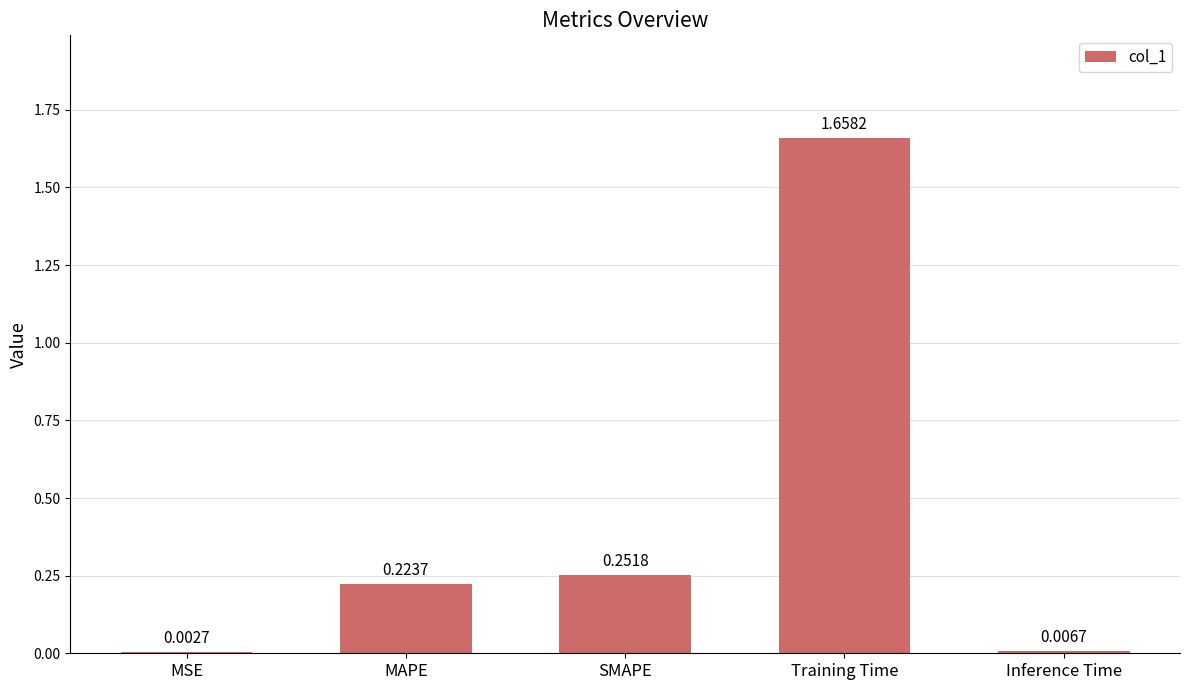

Where is the data nearest to the value 0?

MSE